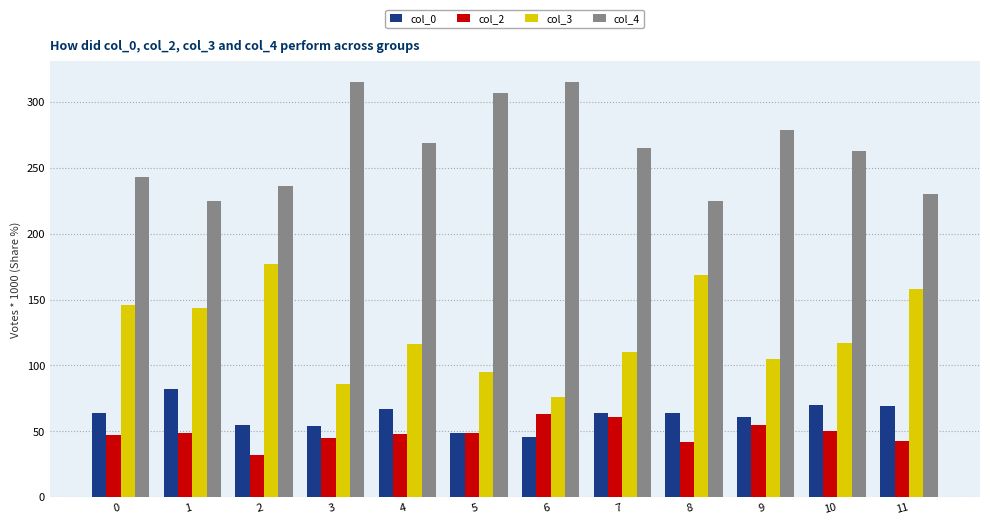

Is it true that col_2 equals 77 at 10?

False